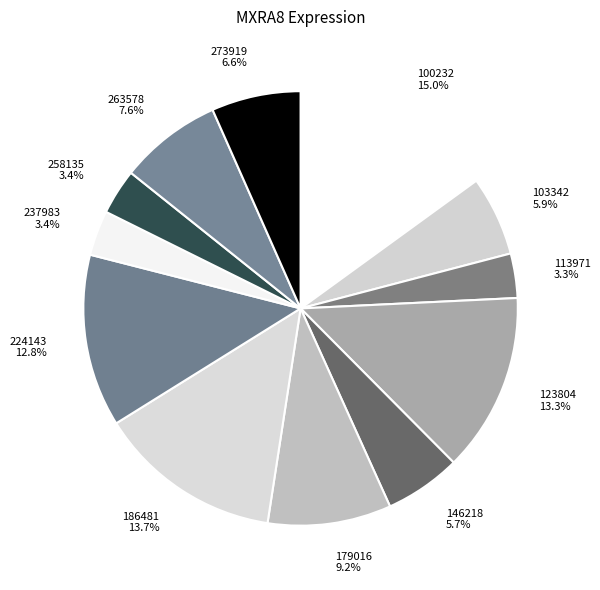

Is there any slice that represents more than half of the pie?

No